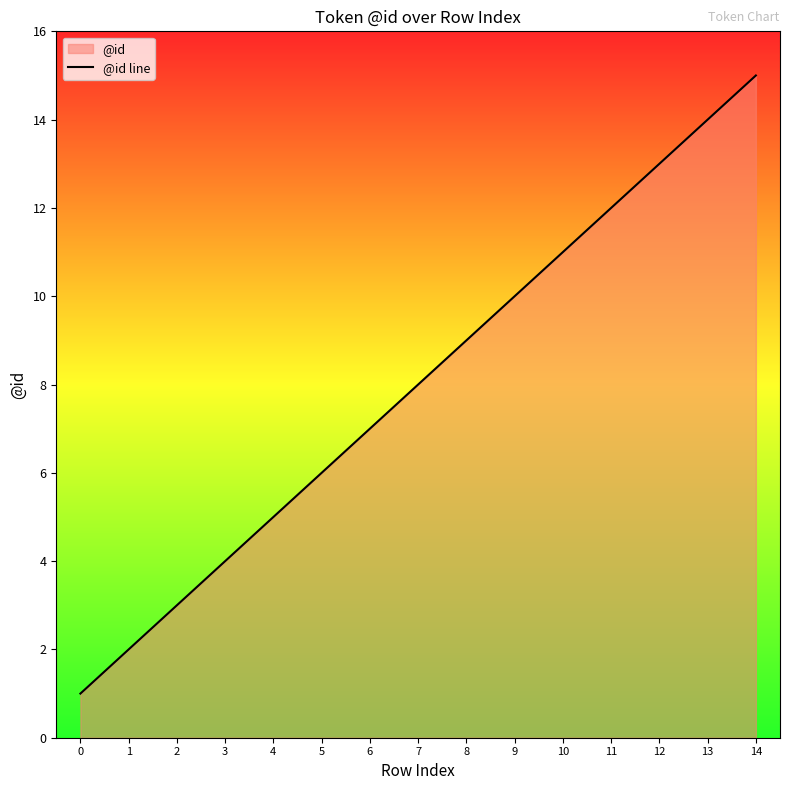

Is it true that the value at 7 is 4?

False